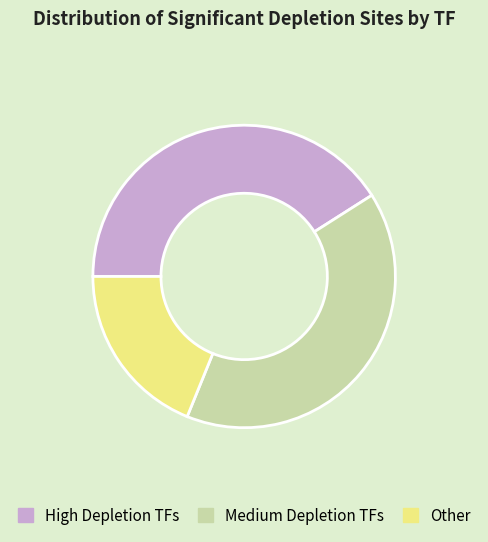

Is it true that Other is 19% of the pie?

True